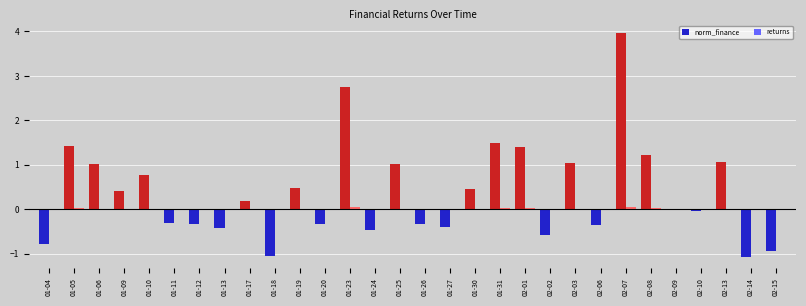

True or false: returns has a value of 0.0 at 02-08.

True